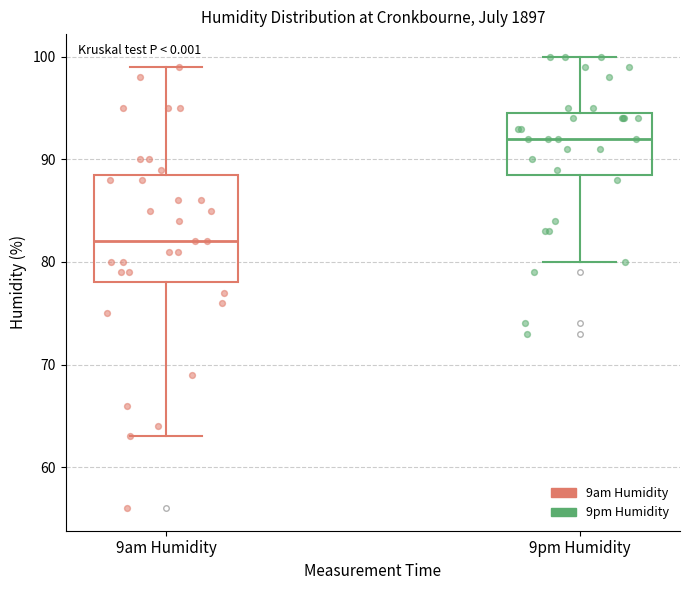

Comparing the boxes themselves (not the whiskers), which one is the tallest?

9am Humidity